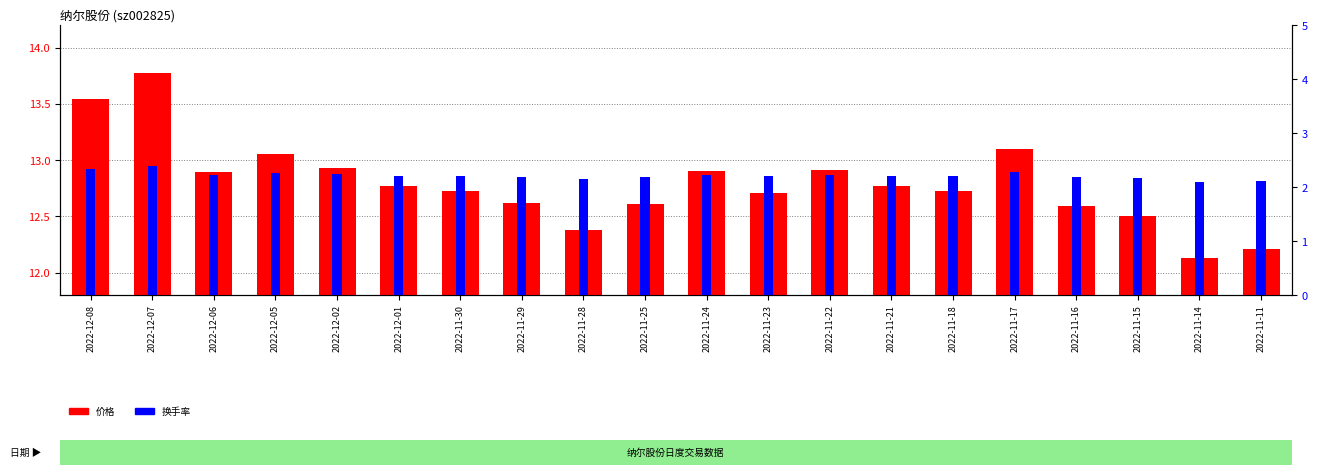

What is the approximate value of 换手率 at 2022-12-01?

2.2